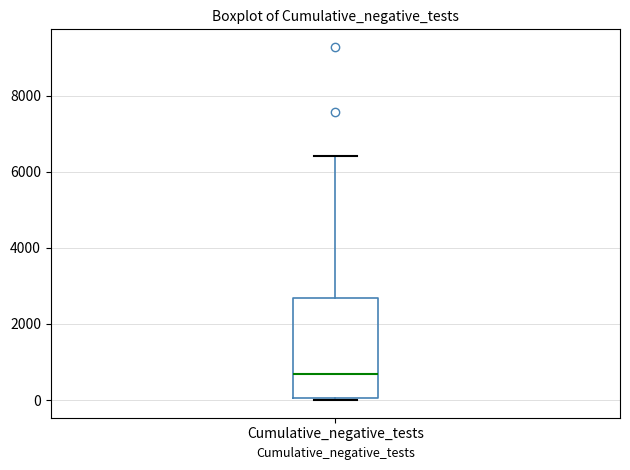

Where does the upper whisker of the box for Cumulative_negative_tests end on the y-axis? The values are not printed on the chart, so give them approximately, as read against the axis.

6400